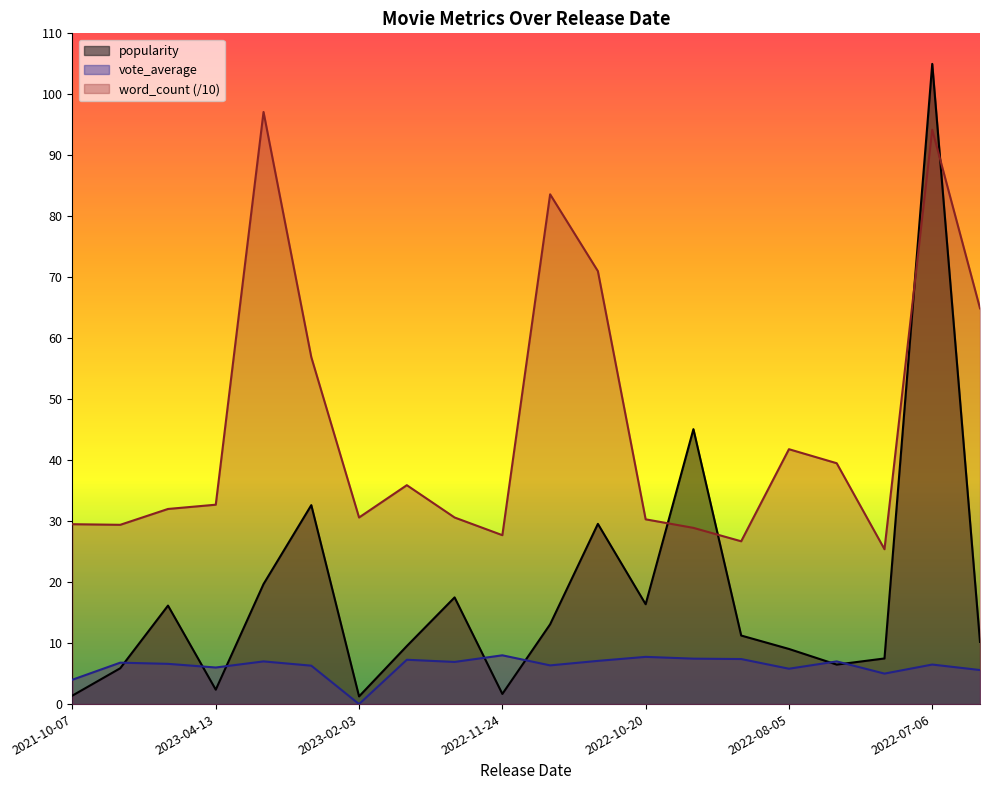

At which category is the sum across all series the highest?

2022-07-06